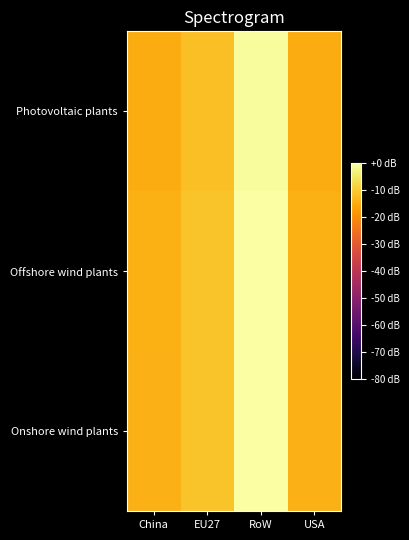

List the series in order of their overall mean, highest first.

Onshore wind plants, Offshore wind plants, Photovoltaic plants